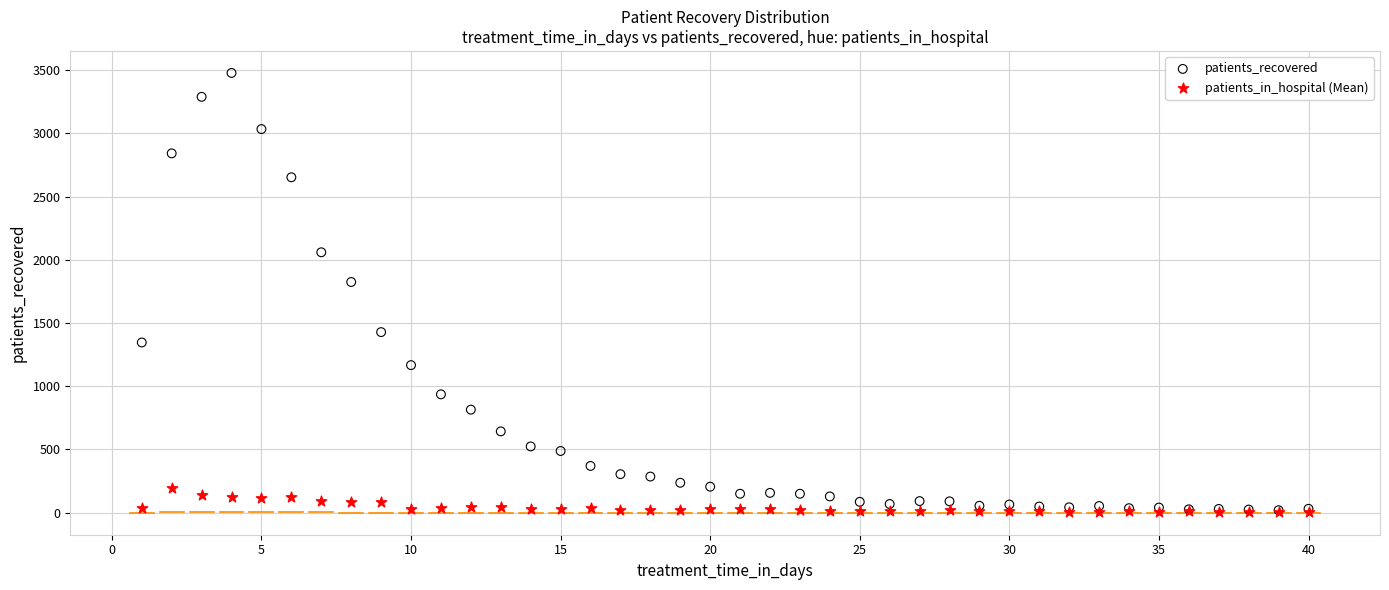

In the patients_recovered series, what Y value is closest to 1748?

1824